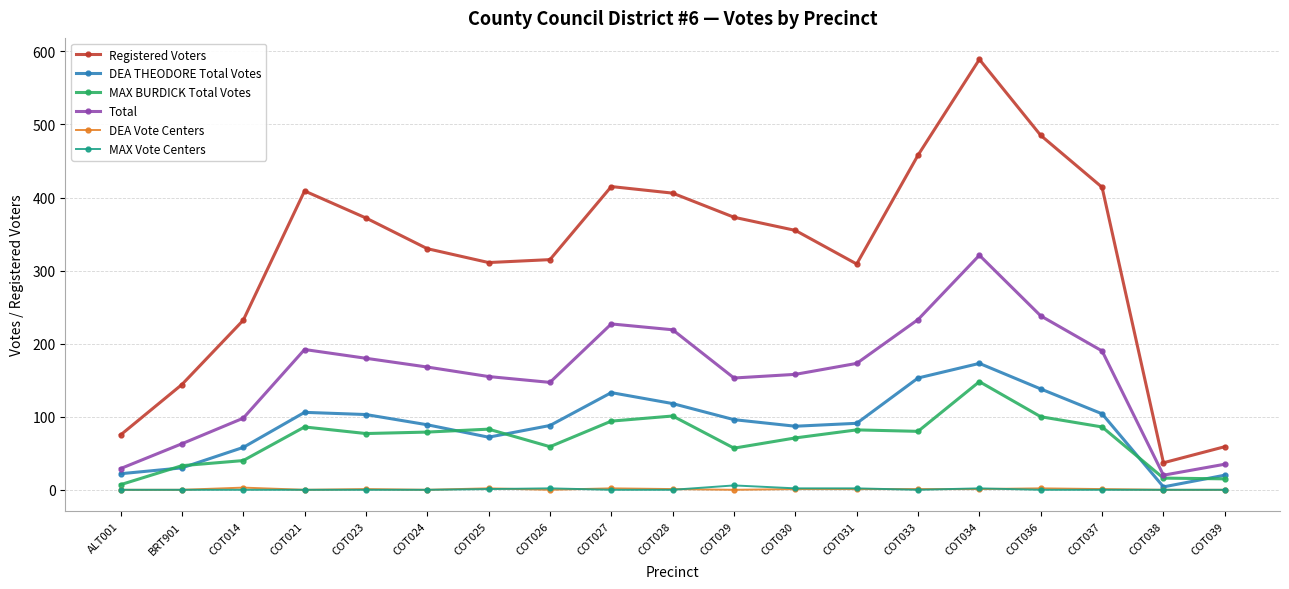

How many interior local valleys does the Registered Voters series have?

3